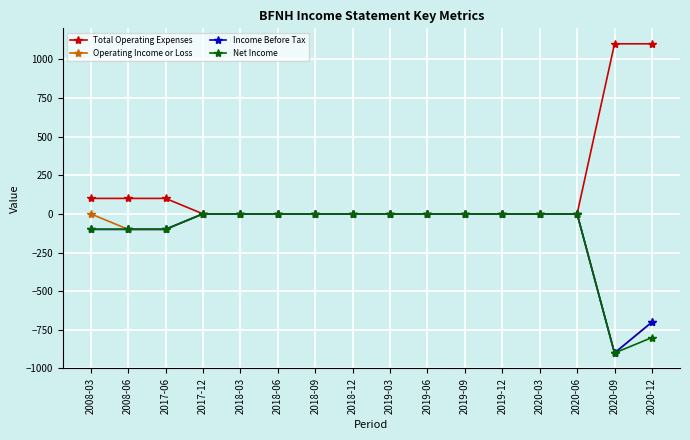

Between 2018-09 and 2020-09, which series saw the biggest shift?

Total Operating Expenses